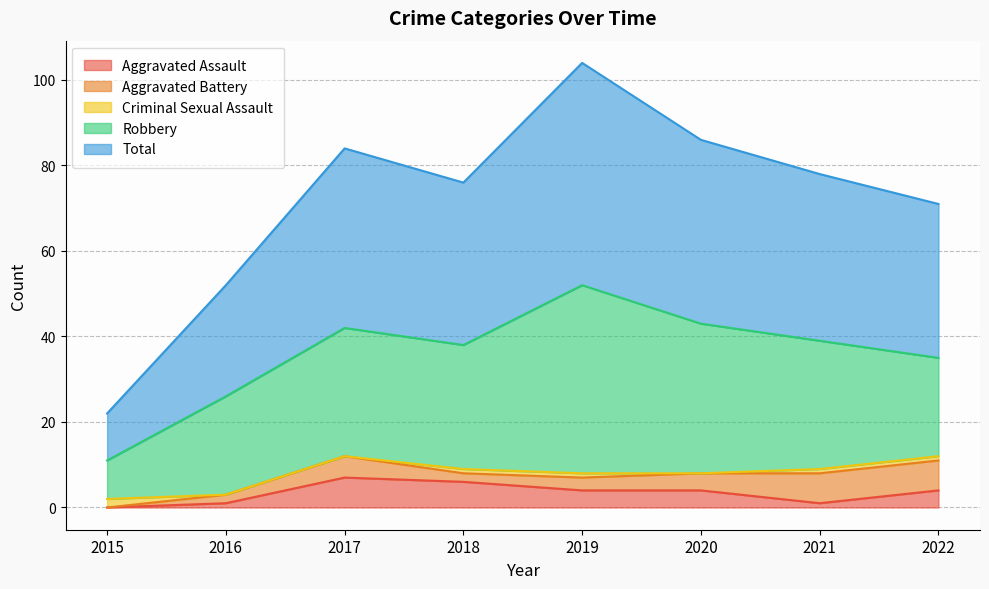

What is the difference between the highest and lowest values at 2022?

35